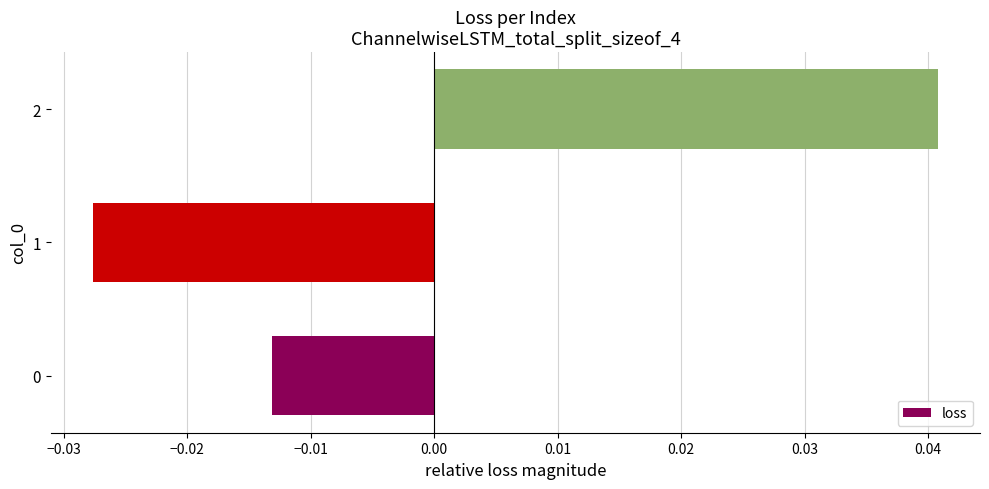

Which label corresponds to the smallest value in the chart?

1